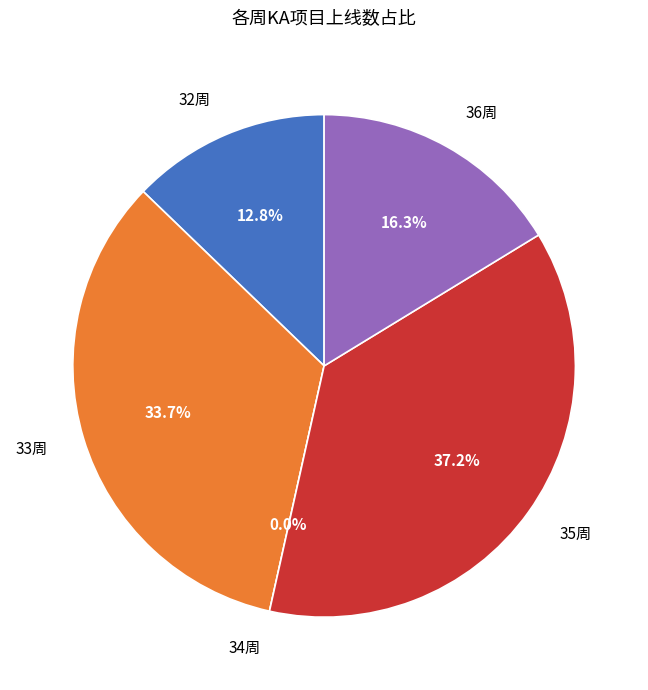

Between 32周 and 35周, which is larger?

35周